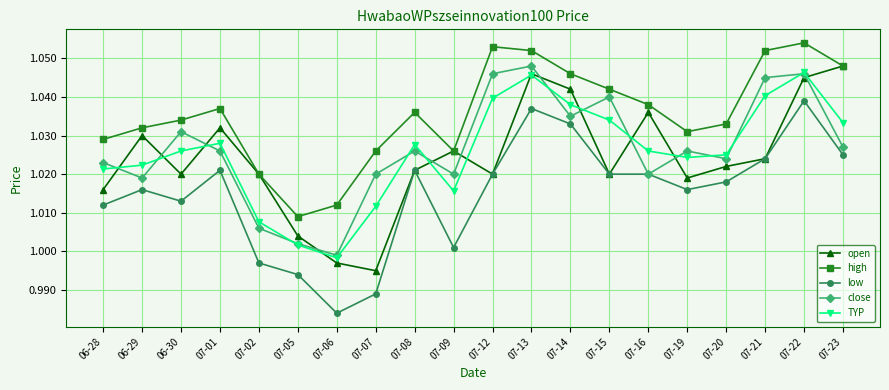

At which label does open first exceed 1?

06-28